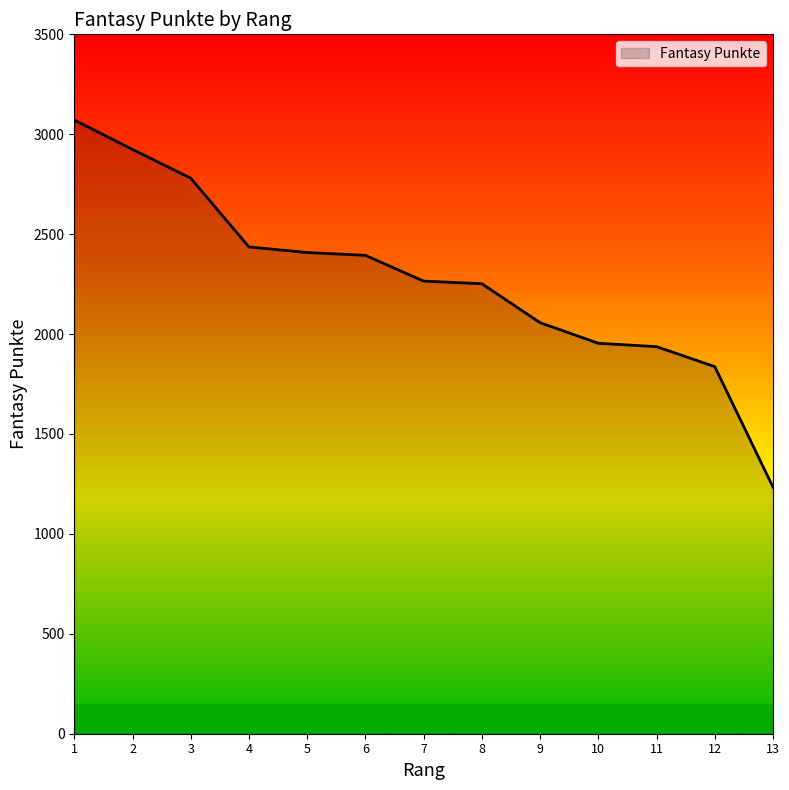

What is the difference between the maximum and second lowest values?

1234